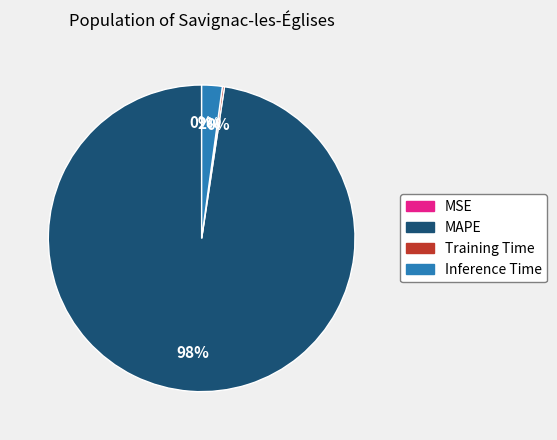

Does any single category account for the majority?

Yes